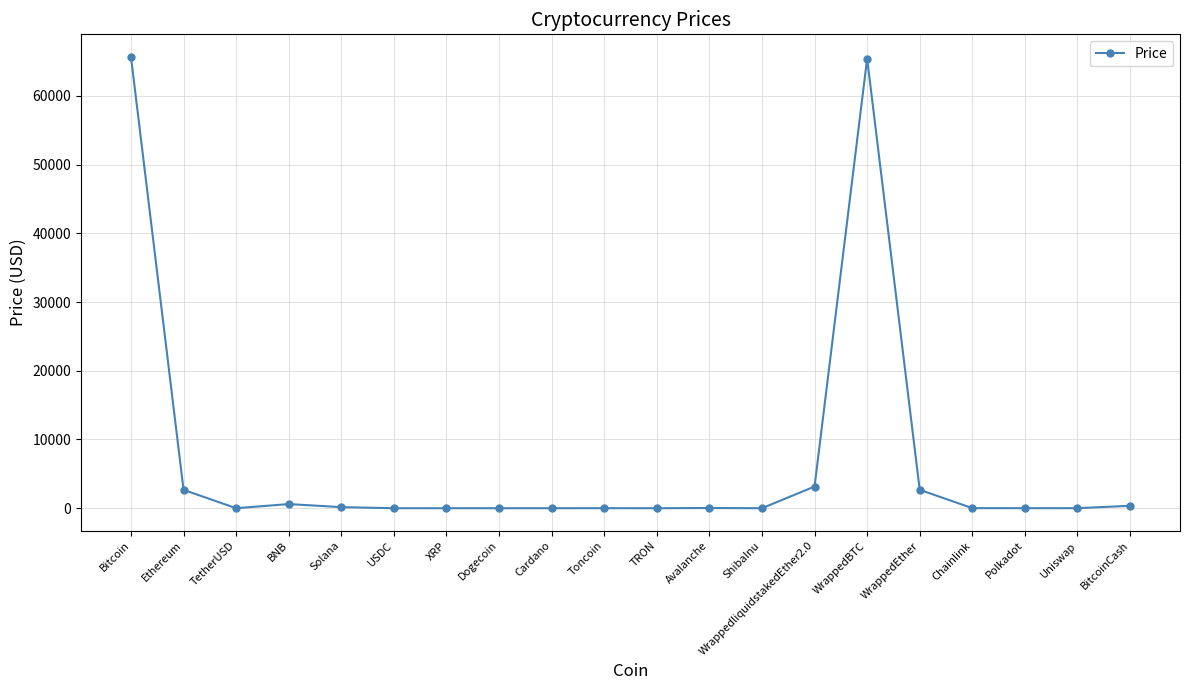

What is the greatest value displayed?

65675.4